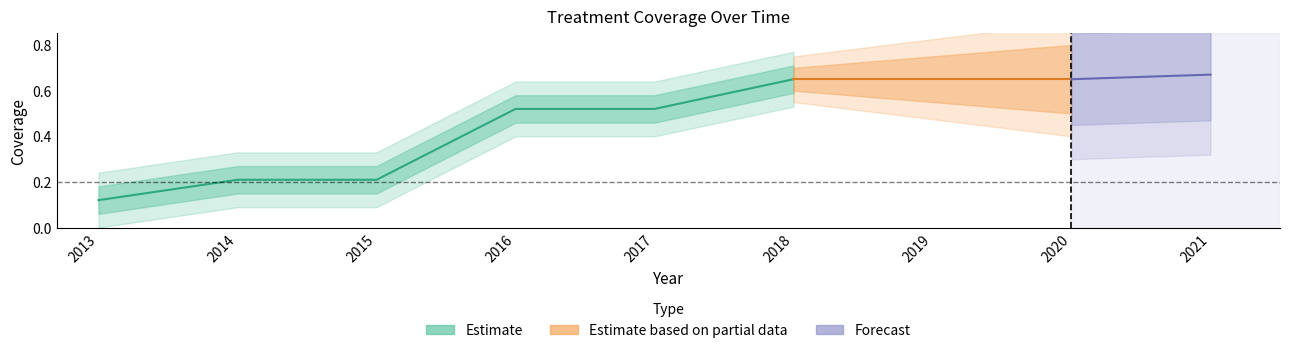

What is the sum of all coverage_clinical_15_115 values?

4.2